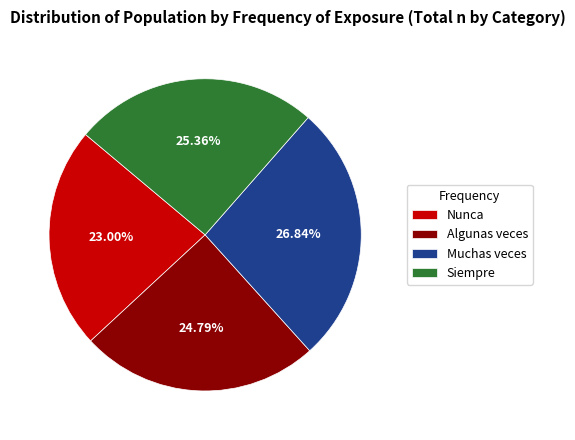

Is the sum of Muchas veces and Algunas veces greater than half?

Yes